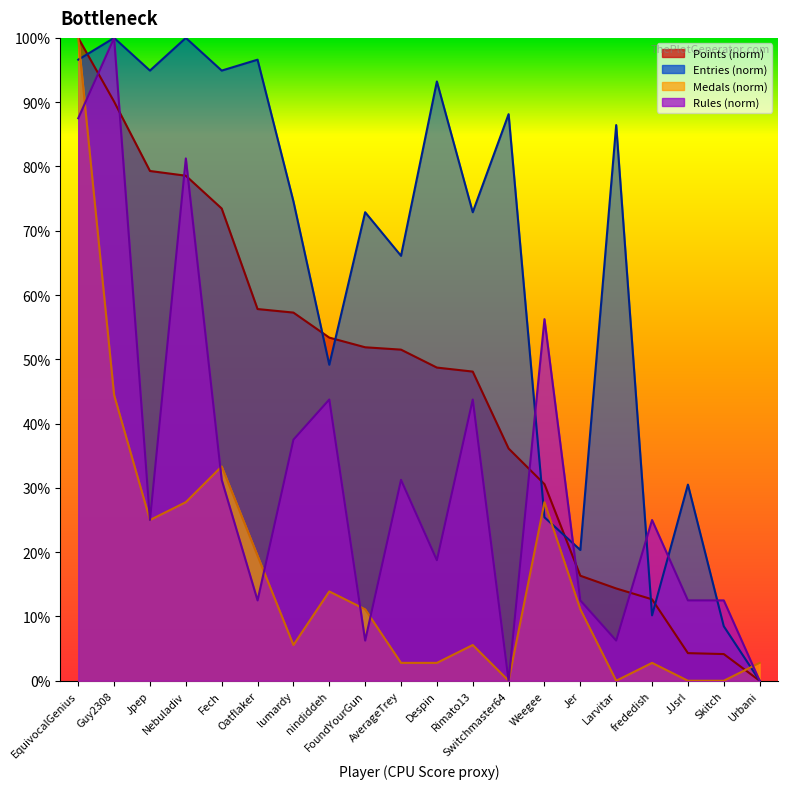

What is the spread (max minus min) of values at Despin?

90.4